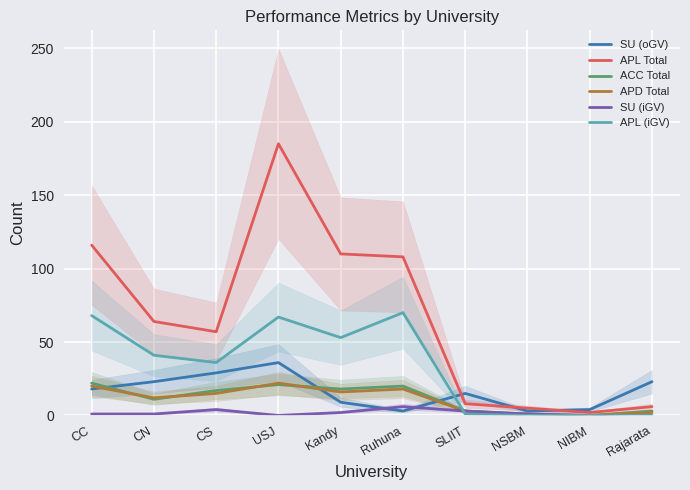

Where is ACC Total nearest to the value 11?

CN